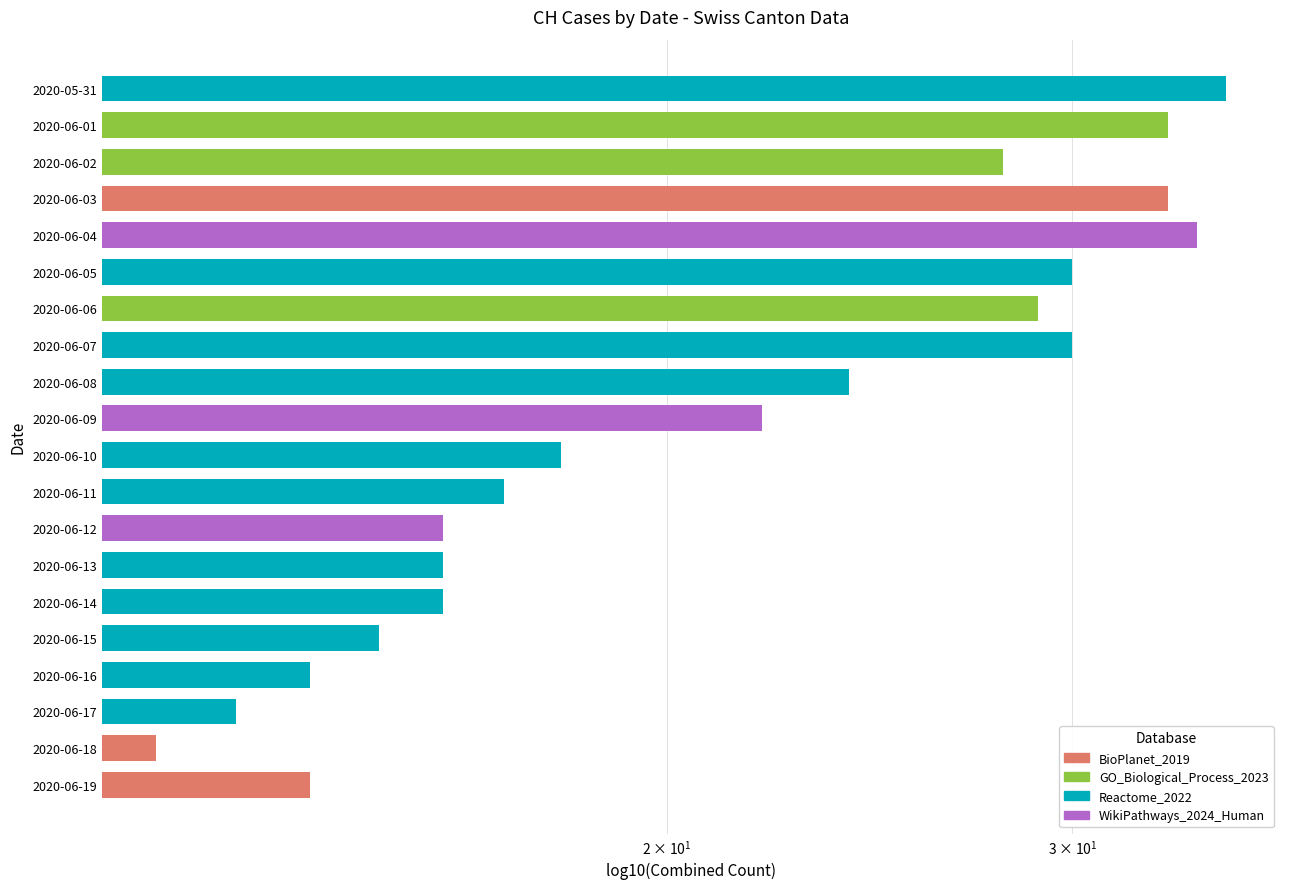

Does the chart contain any negative values?

No